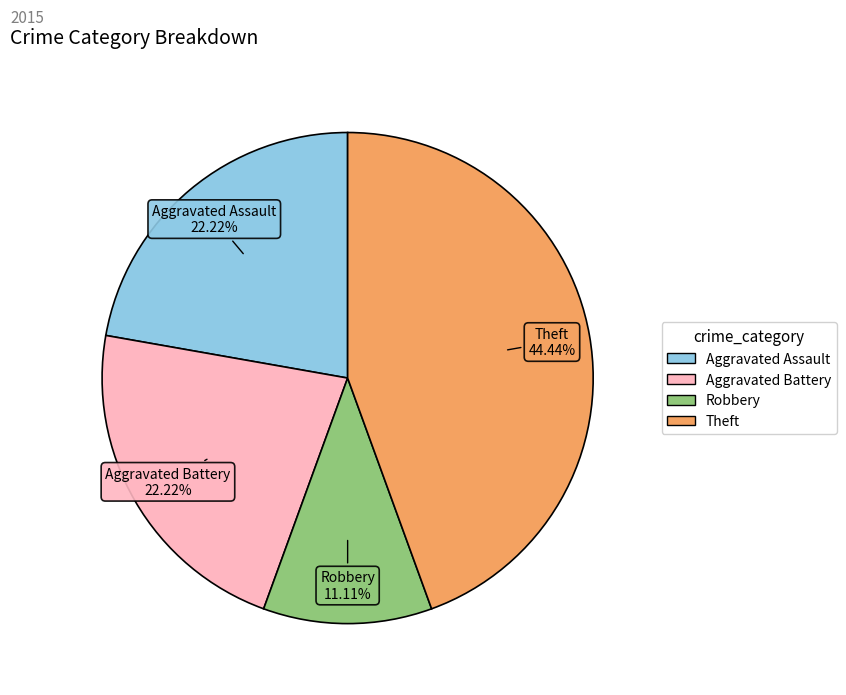

Is there a majority slice in this chart?

No